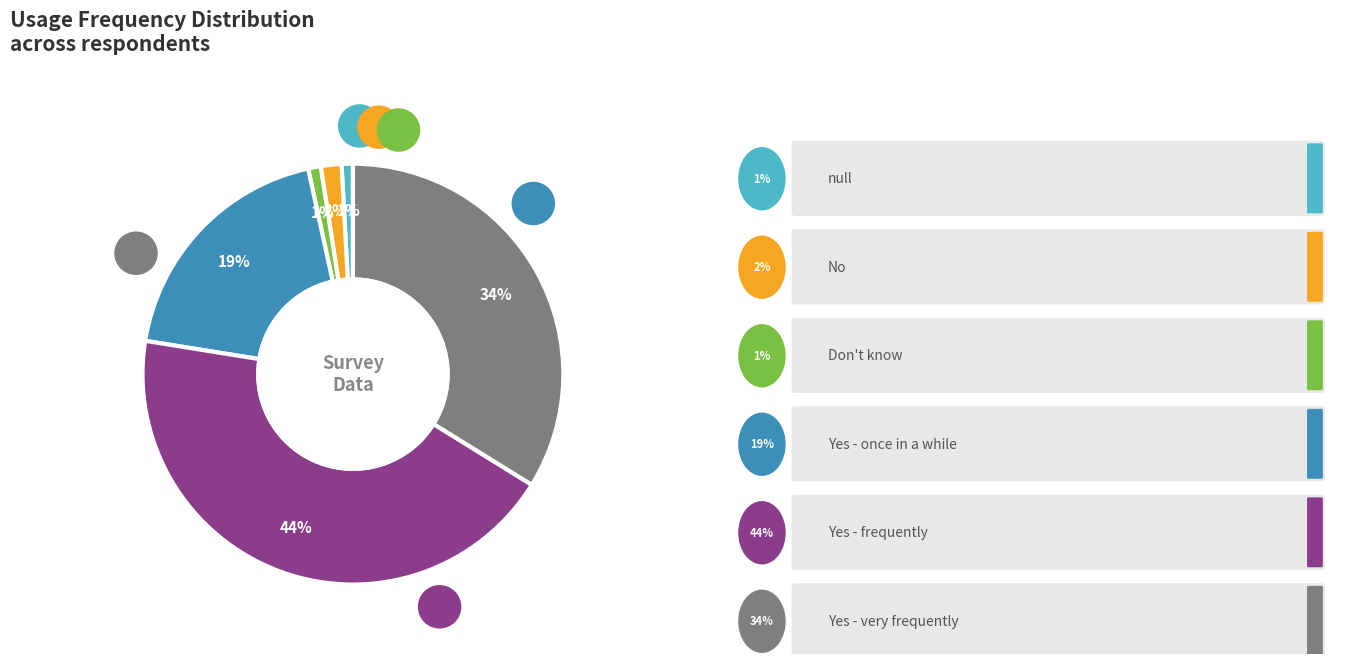

To the nearest percent, what is the average slice percentage?

17%